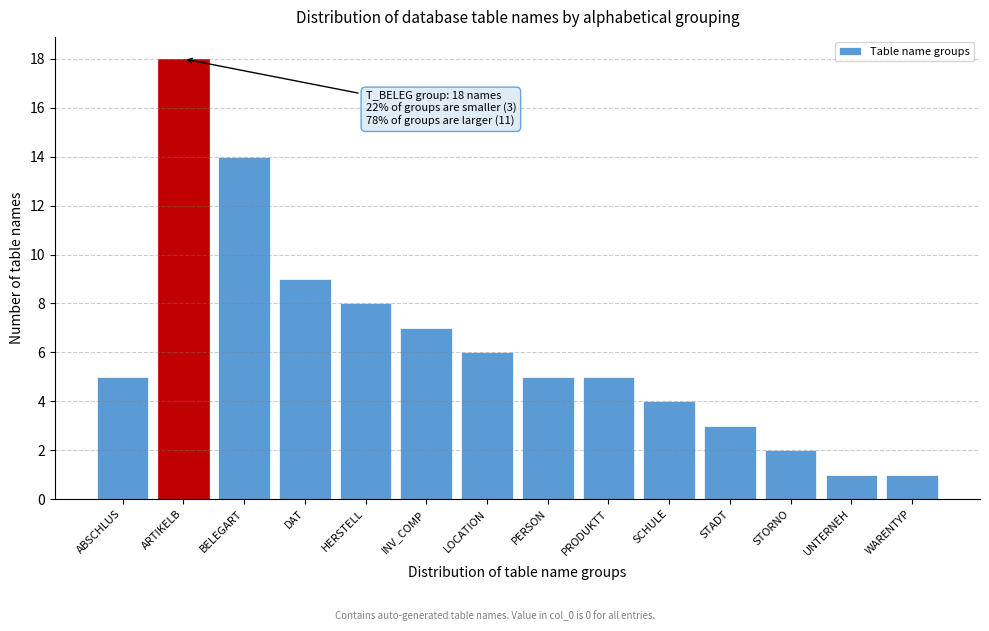

Reading left to right, what are all the values shown in this chart?

ABSCHLUS=5	ARTIKELB=18	BELEGART=14	DAT=9	HERSTELL=8	INV_COMP=7	LOCATION=6	PERSON=5	PRODUKTT=5	SCHULE=4	STADT=3	STORNO=2	UNTERNEH=1	WARENTYP=1